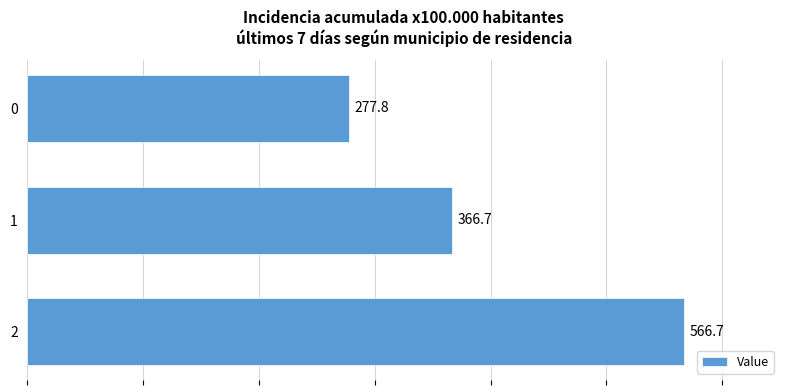

How many data points are above 366?

2